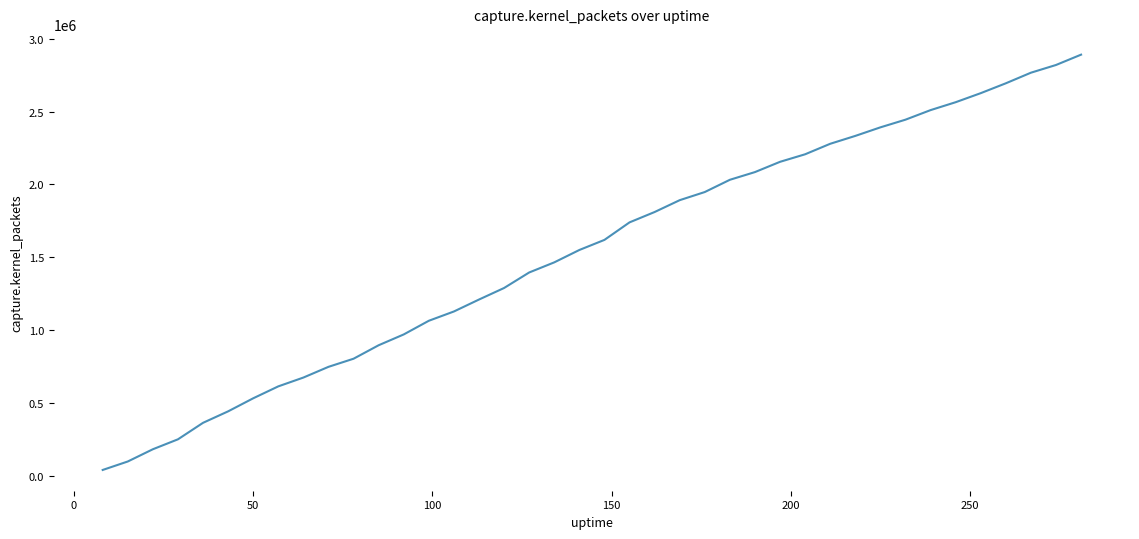

What is the greatest value displayed?

2892132